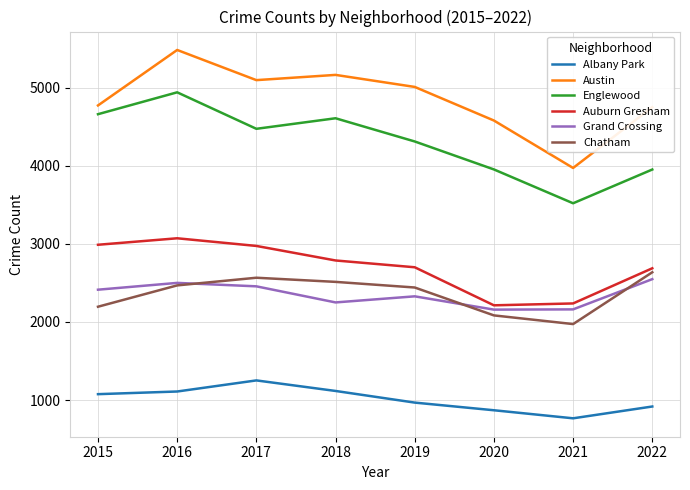

At how many categories does at least one series exceed 996?

8